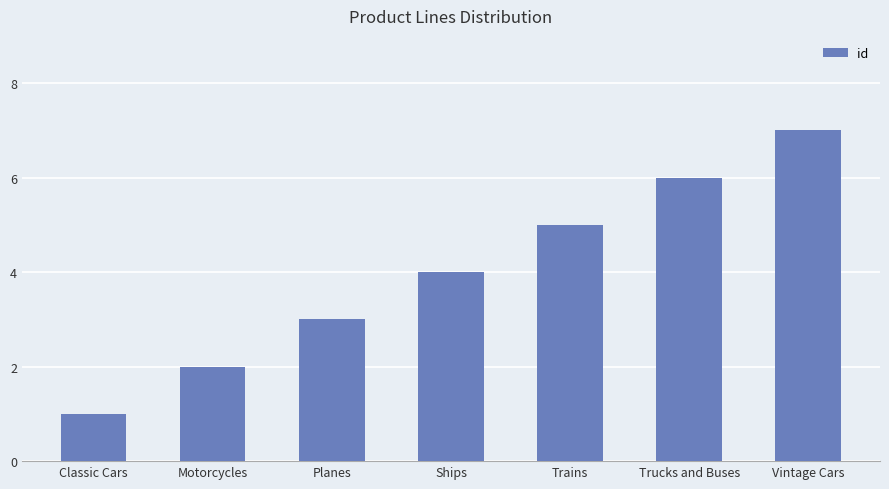

Rank the categories by value from lowest to highest.

Classic Cars, Motorcycles, Planes, Ships, Trains, Trucks and Buses, Vintage Cars